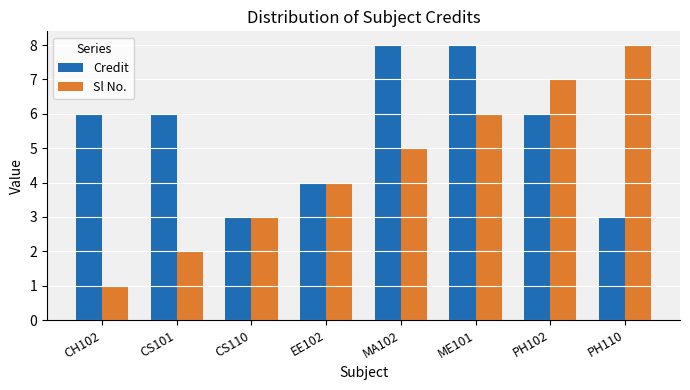

At which category is the sum across all series the highest?

ME101